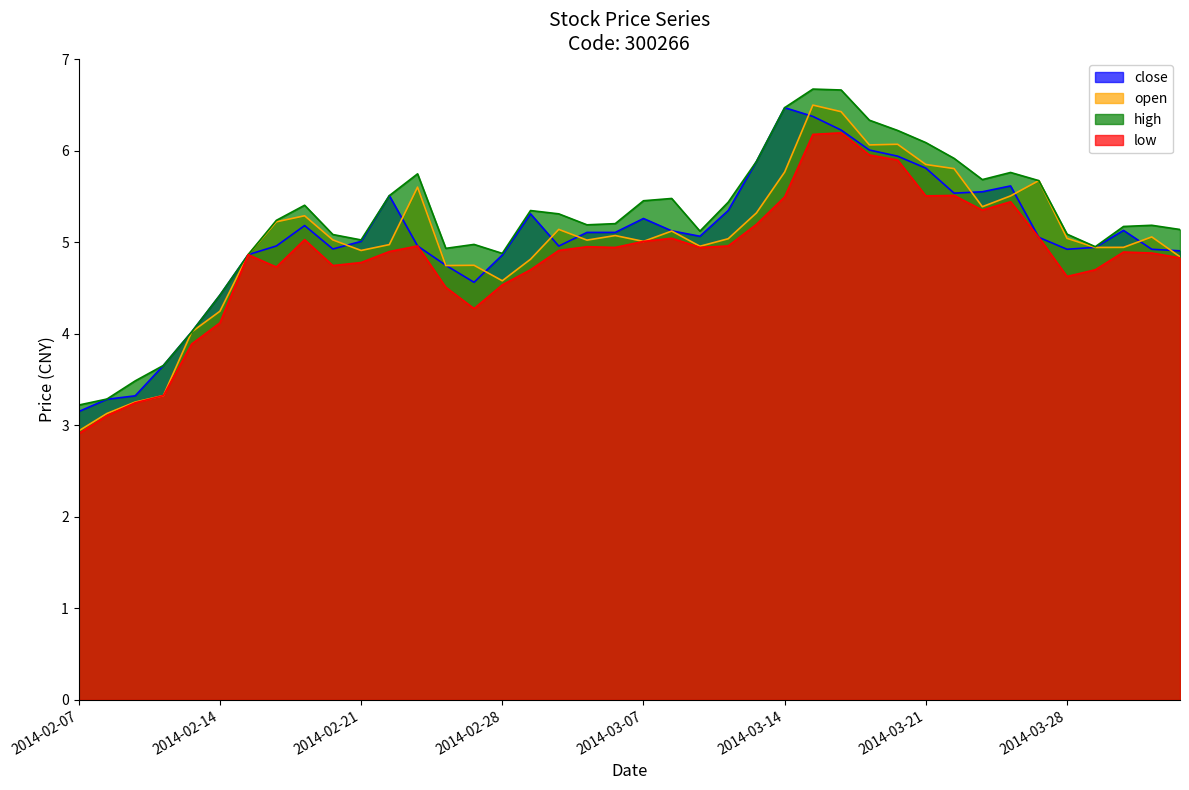

How many data points does each series have?

40